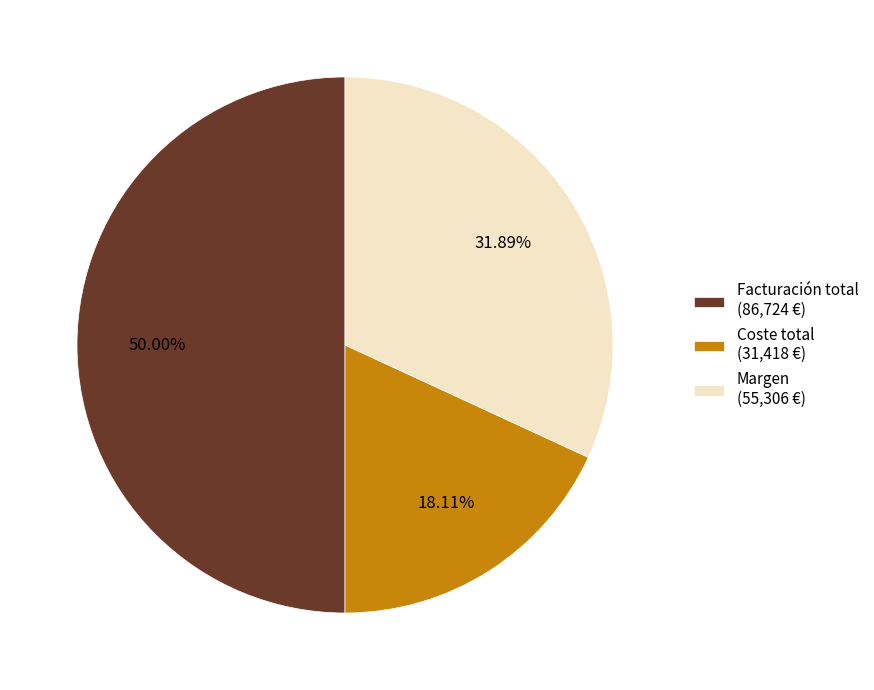

What percentage is the Coste total slice, to the nearest percent?

18%